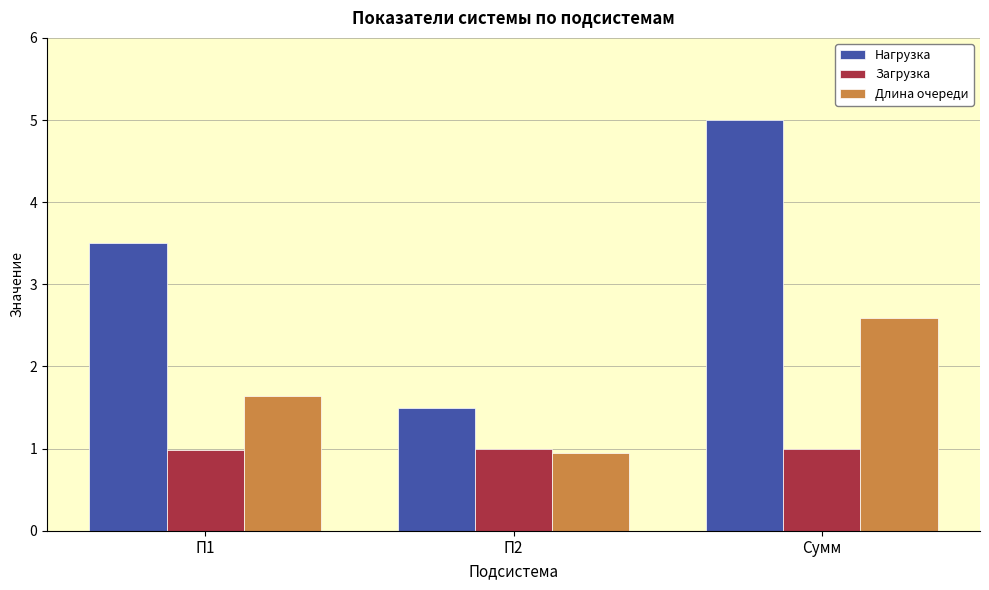

What is the label of the 2nd bar from the left?

П2